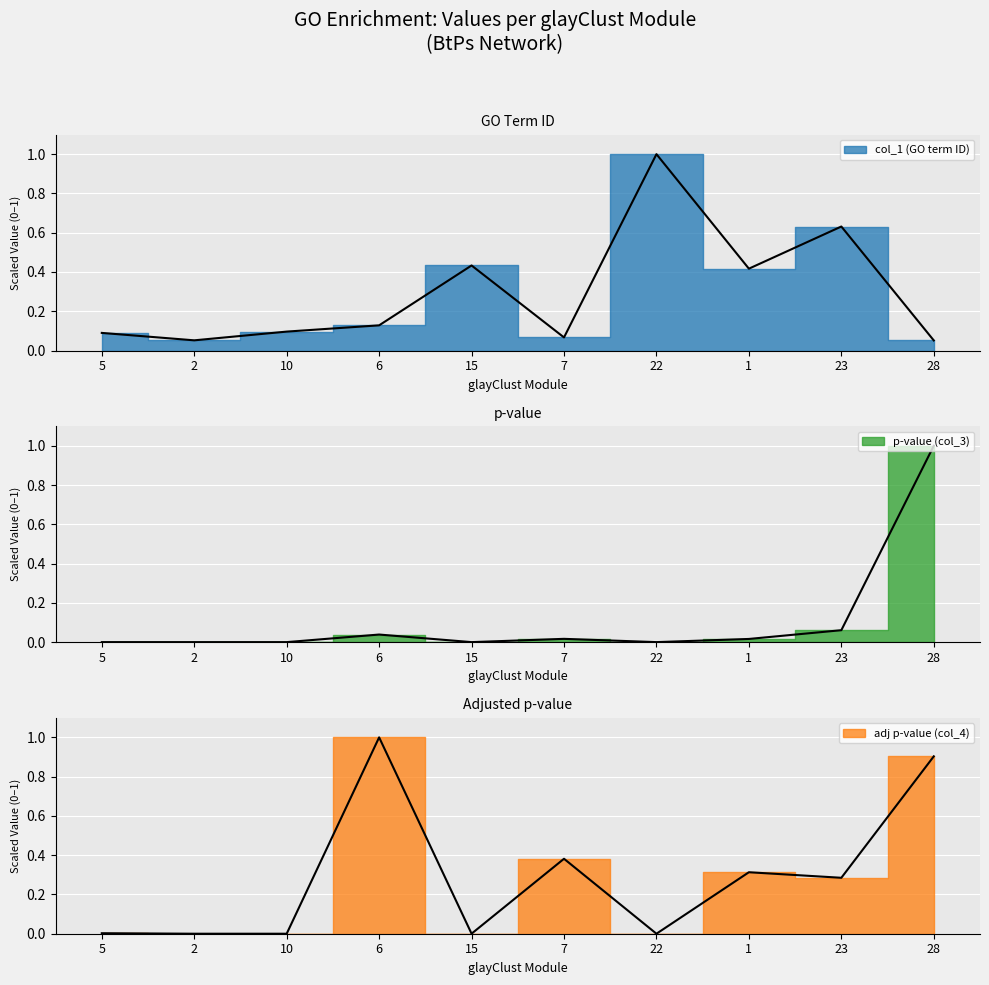

How many intersections are there between adj p-value (col_4) and col_1 (GO term ID)?

5